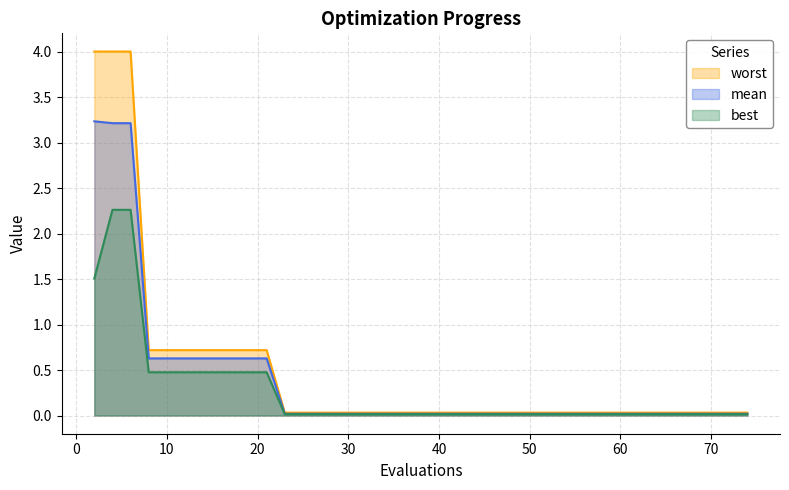

List the series in order of their peak value, highest first.

worst, mean, best